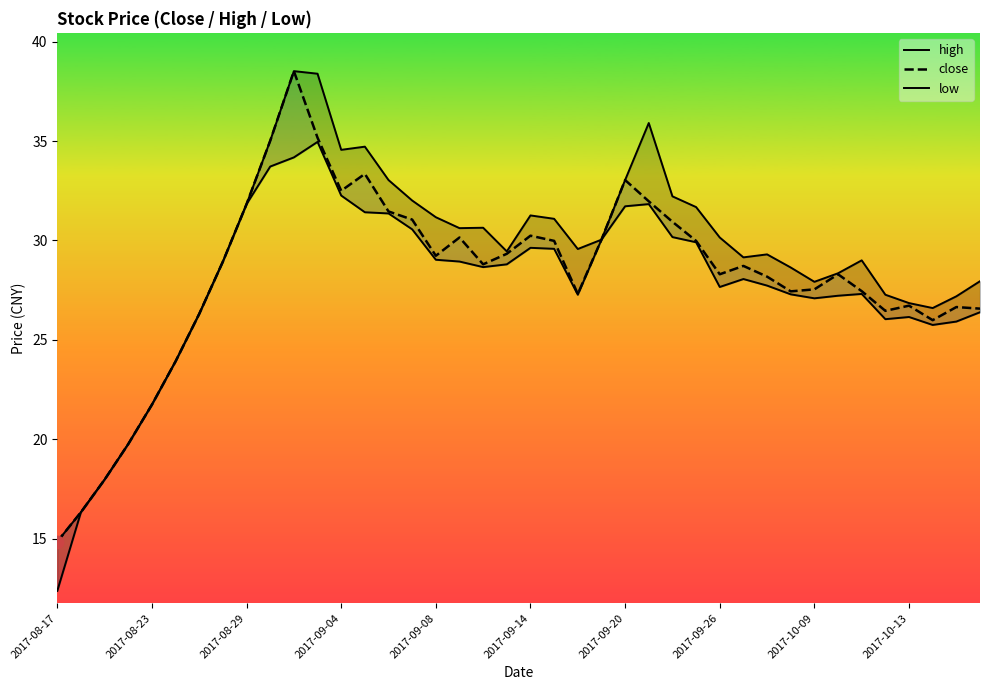

Which series reaches the minimum Y coordinate?

low